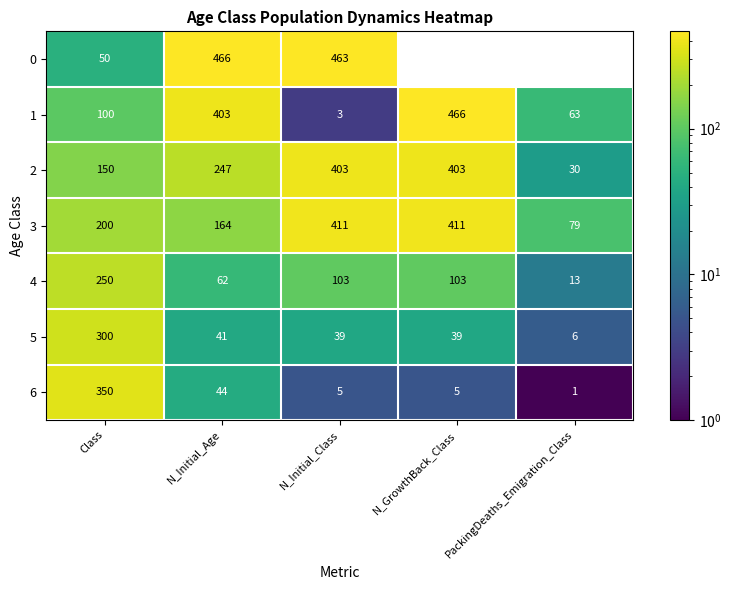

What is the average value of the 5 series?

85